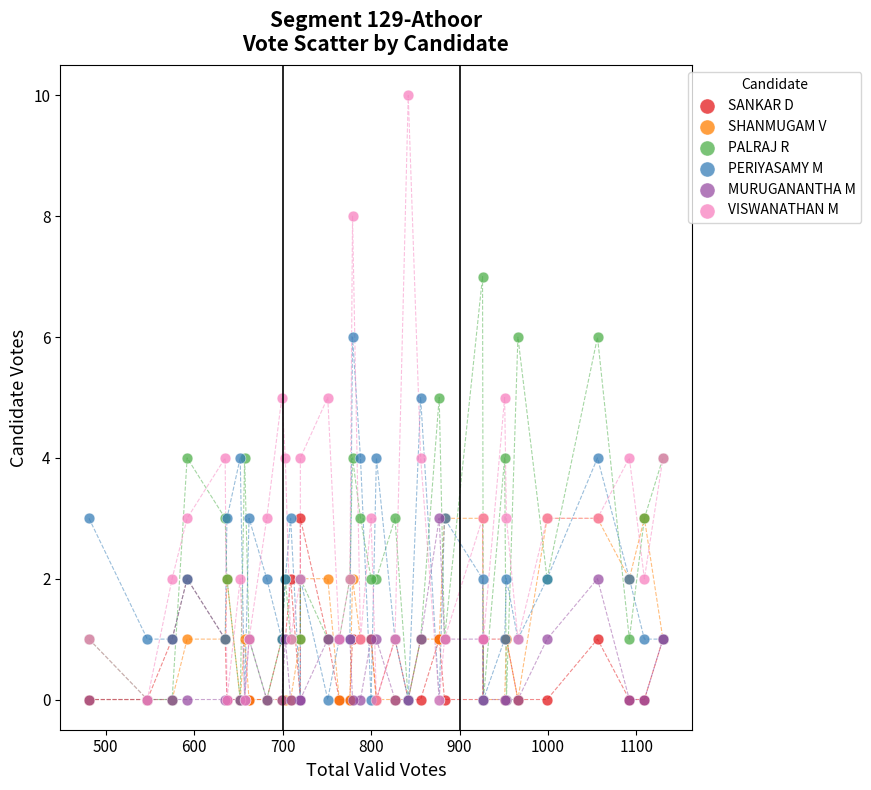

What are all the series names shown in the legend?

SANKAR D, SHANMUGAM V, PALRAJ R, PERIYASAMY M, MURUGANANTHA M, VISWANATHAN M